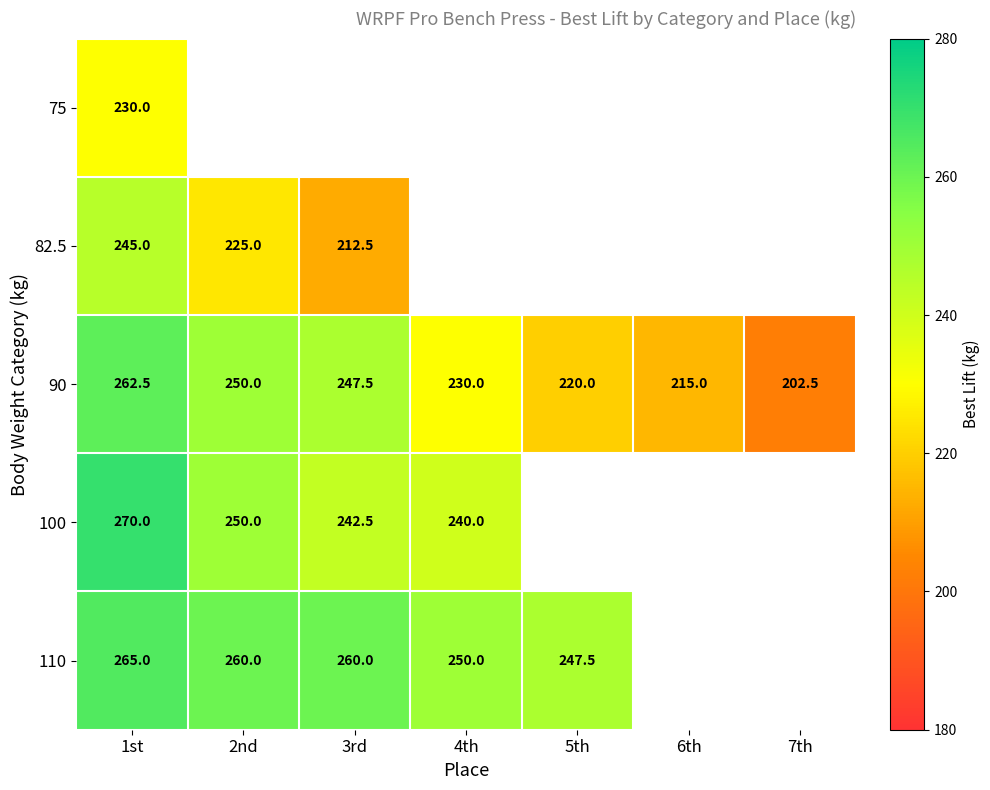

True or false: 100 has a value of 93.2 at 2nd.

False